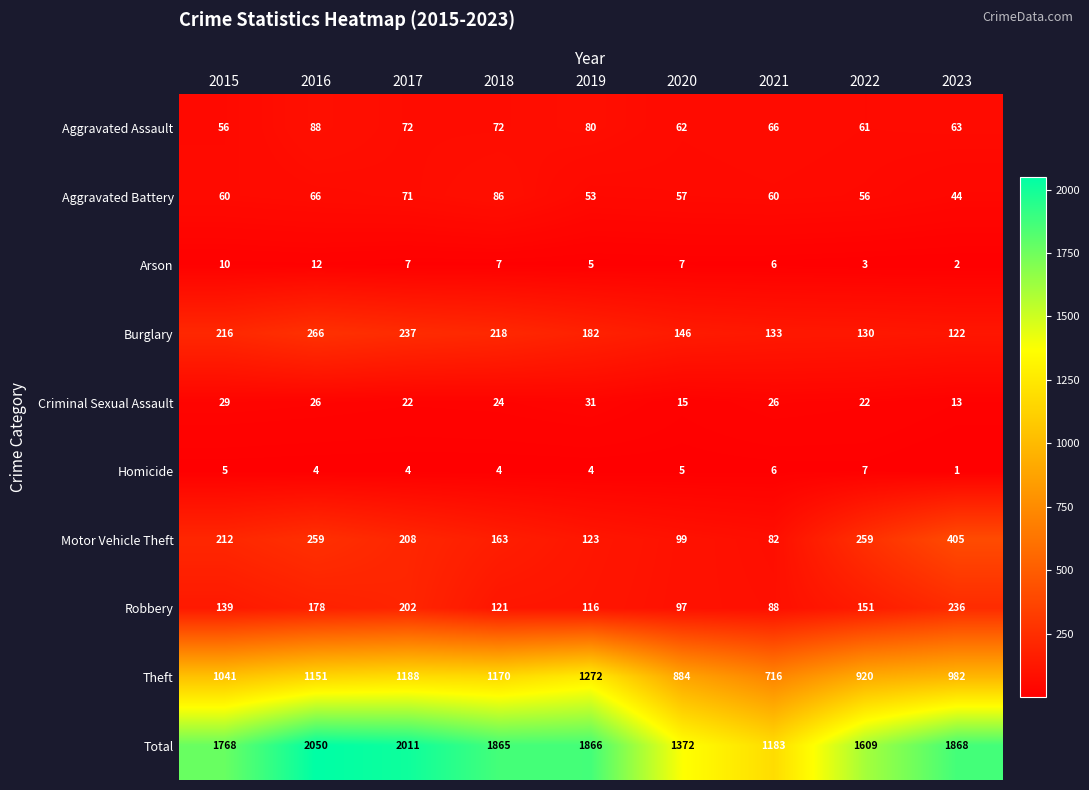

Between 2015 and 2017, which series saw the biggest shift?

Total